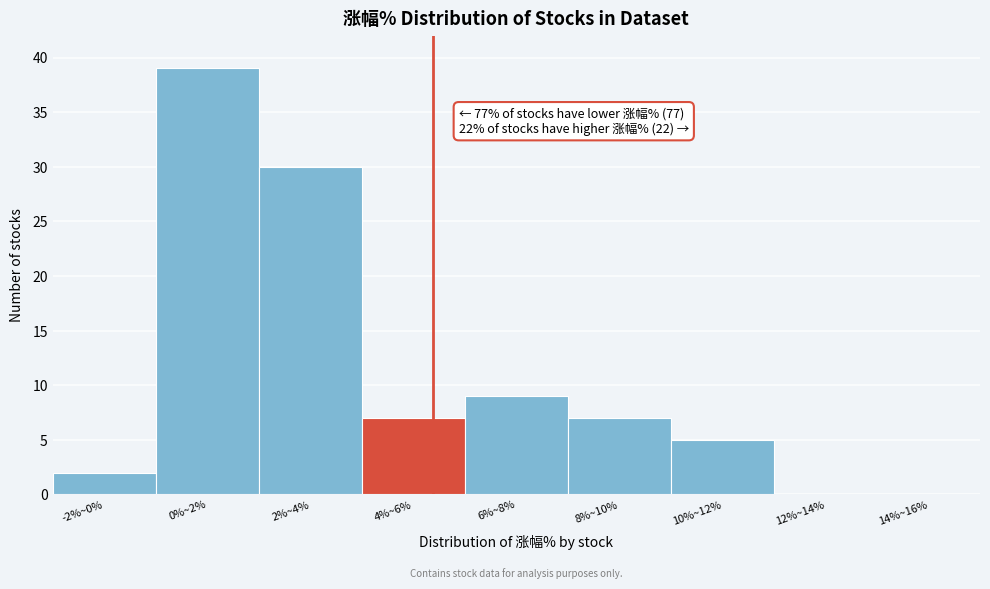

Reading left to right, what are all the values shown in this chart?

-2%~0%=2	0%~2%=39	2%~4%=30	4%~6%=7	6%~8%=9	8%~10%=7	10%~12%=5	12%~14%=0	14%~16%=0